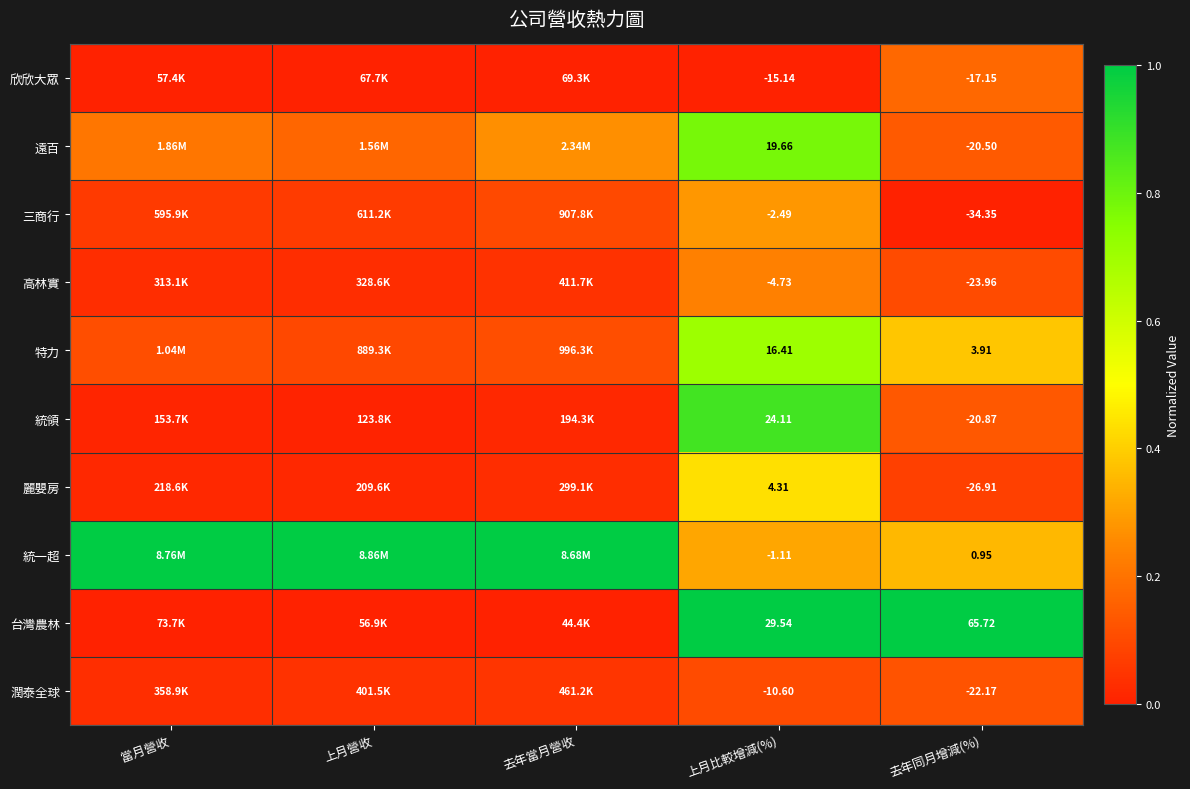

At how many categories does at least one series exceed 0?

5